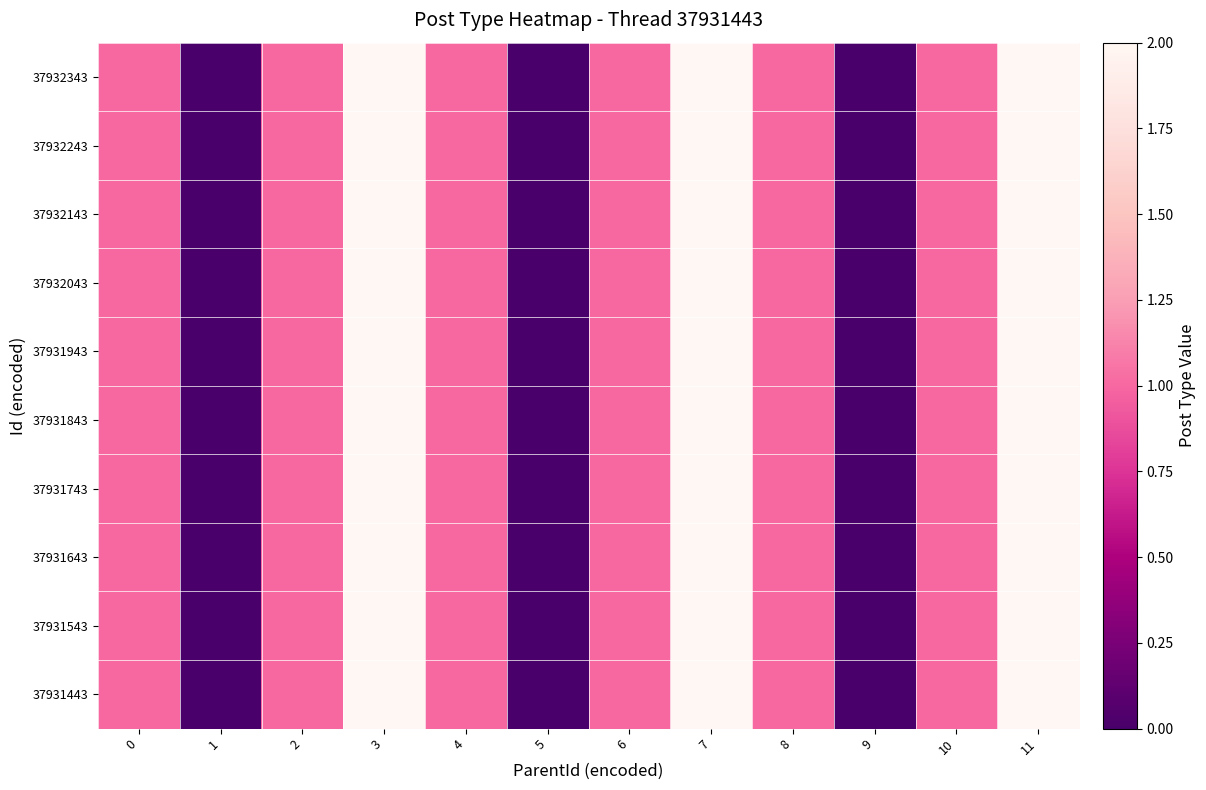

Reading right to left, extract all data points from this chart.

37931443: 11=2	10=1	9=0	8=1	7=2	6=1	5=0	4=1	3=2	2=1	1=0	0=1
37931543: 11=2	10=1	9=0	8=1	7=2	6=1	5=0	4=1	3=2	2=1	1=0	0=1
37931643: 11=2	10=1	9=0	8=1	7=2	6=1	5=0	4=1	3=2	2=1	1=0	0=1
37931743: 11=2	10=1	9=0	8=1	7=2	6=1	5=0	4=1	3=2	2=1	1=0	0=1
37931843: 11=2	10=1	9=0	8=1	7=2	6=1	5=0	4=1	3=2	2=1	1=0	0=1
37931943: 11=2	10=1	9=0	8=1	7=2	6=1	5=0	4=1	3=2	2=1	1=0	0=1
37932043: 11=2	10=1	9=0	8=1	7=2	6=1	5=0	4=1	3=2	2=1	1=0	0=1
37932143: 11=2	10=1	9=0	8=1	7=2	6=1	5=0	4=1	3=2	2=1	1=0	0=1
37932243: 11=2	10=1	9=0	8=1	7=2	6=1	5=0	4=1	3=2	2=1	1=0	0=1
37932343: 11=2	10=1	9=0	8=1	7=2	6=1	5=0	4=1	3=2	2=1	1=0	0=1